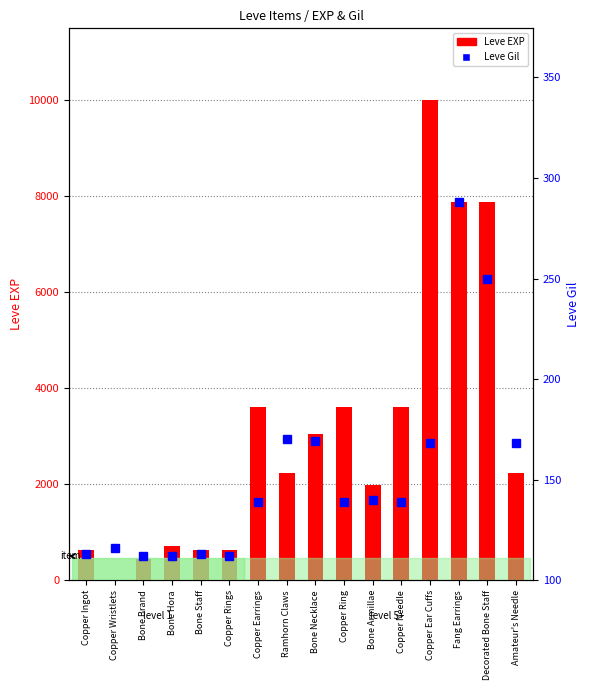

What is the label of the 11th bar from the right?

Copper Rings